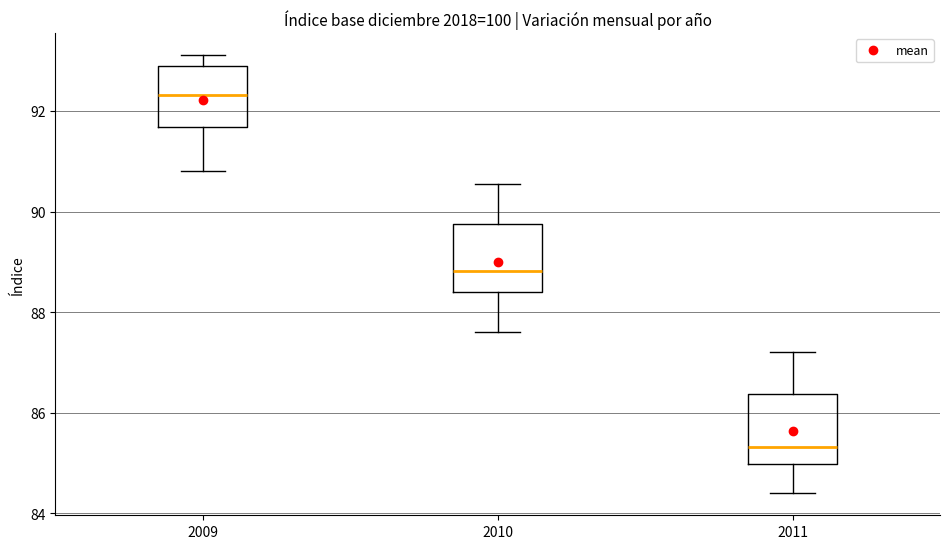

Reading left to right, transcribe this box plot: for each box, give where its median line is, the range the box spans, and where its two whiskers end, as read against the y-axis. The values are not printed on the chart, so give them approximately, as read against the axis.

2009: median 92.4, box 91.6 to 92.8, whiskers 90.8 to 93.2
2010: median 88.8, box 88.4 to 89.8, whiskers 87.6 to 90.6
2011: median 85.4, box 85.0 to 86.4, whiskers 84.4 to 87.2